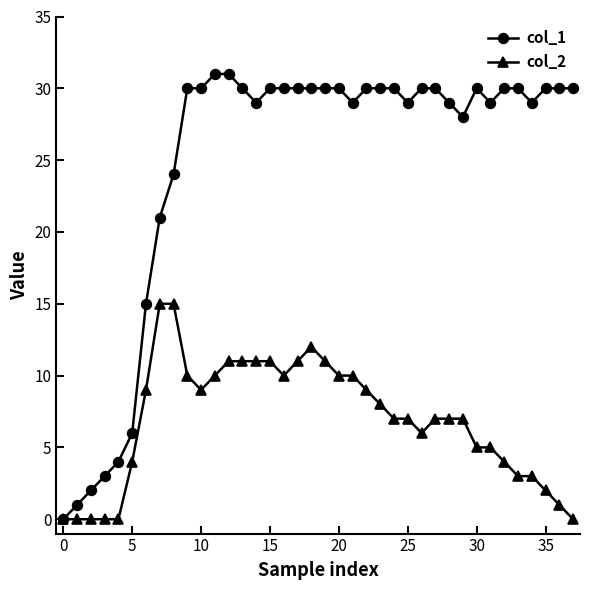

How many values in the col_1 series are below 30?

16